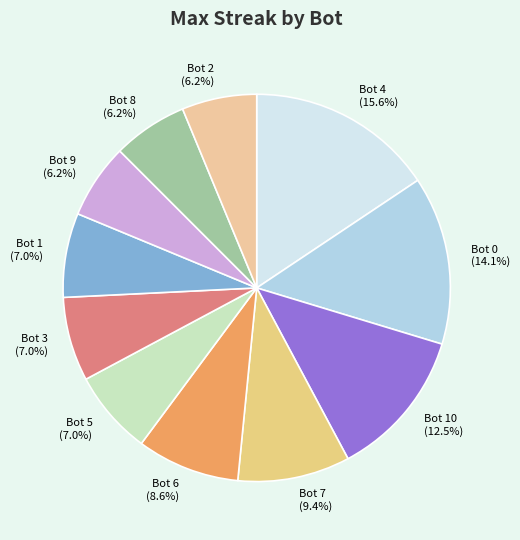

Is there any slice that represents more than half of the pie?

No